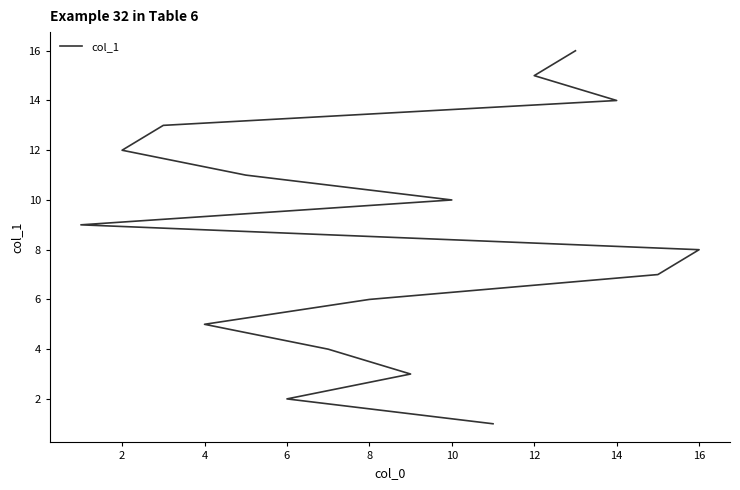

What is the label of the 12th point from the left?

2